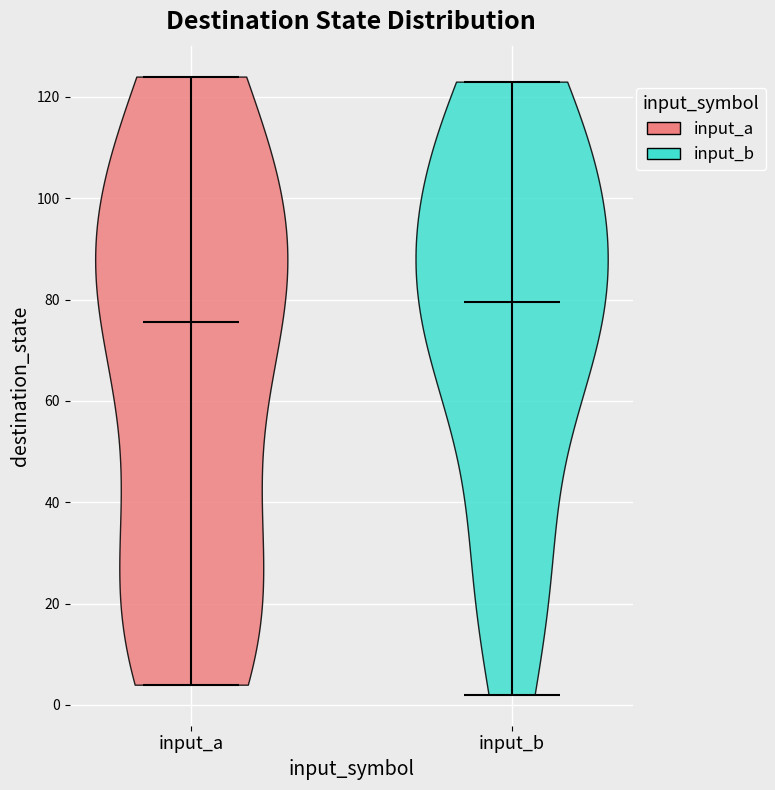

Reading left to right, read every violin against the y-axis: where its median line is, and the lowest and highest points it reaches. The values are not printed on the chart, so give them approximately, as read against the axis.

input_a: median line 76, lowest point 4, highest point 124
input_b: median line 80, lowest point 2, highest point 124